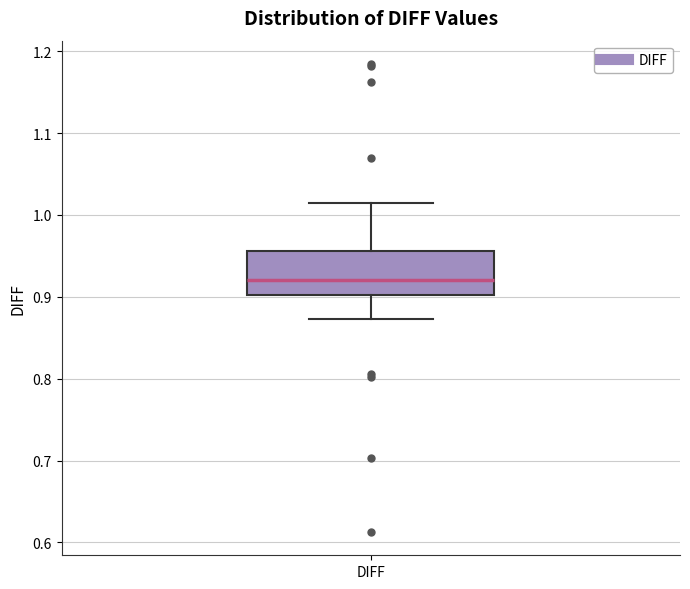

Transcribe this box plot: give where the median line is, the range the box spans, and where the two whiskers end, as read against the y-axis. The values are not printed on the chart, so give them approximately, as read against the axis.

median 0.92, box 0.90 to 0.96, whiskers 0.87 to 1.02